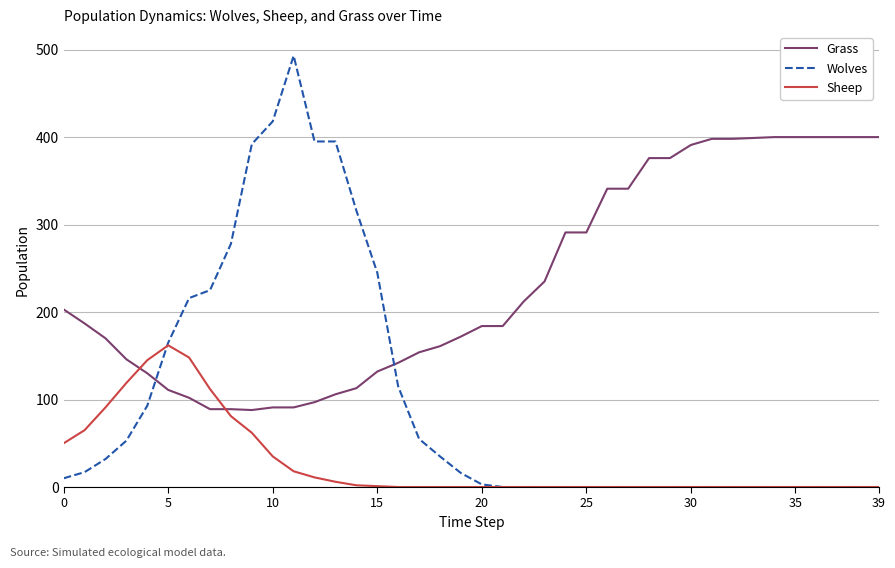

How many times do Sheep and Grass cross each other?

2